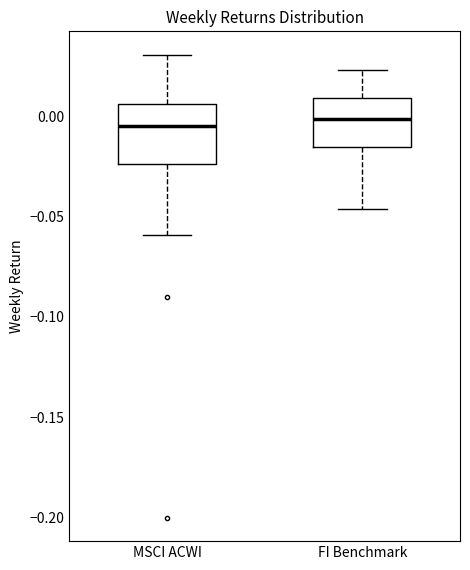

Reading left to right, transcribe this box plot: for each box, give where its median line is, the range the box spans, and where its two whiskers end, as read against the y-axis. The values are not printed on the chart, so give them approximately, as read against the axis.

MSCI ACWI: median -0.005, box -0.025 to 0.005, whiskers -0.060 to 0.030
FI Benchmark: median 0.000, box -0.015 to 0.010, whiskers -0.045 to 0.025